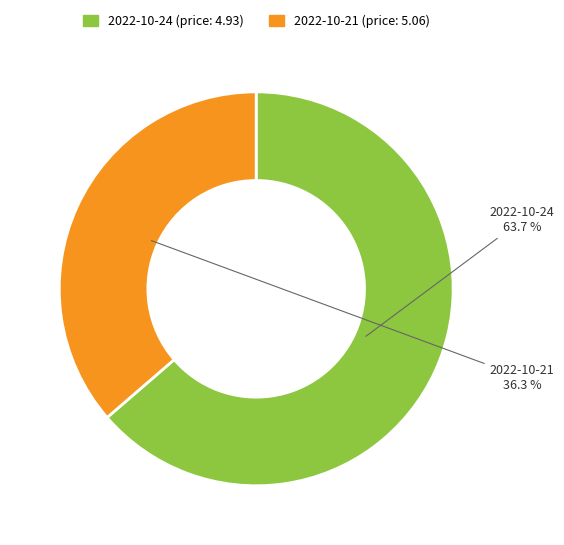

Rank the categories by value from highest to lowest.

2022-10-24, 2022-10-21